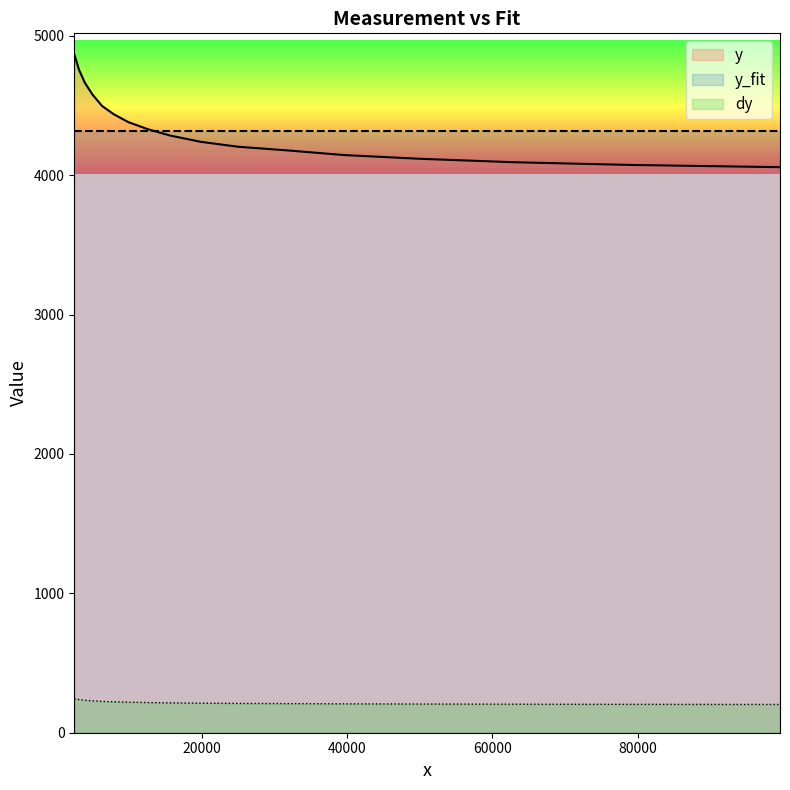

What is the average value of the dy series?

217.4